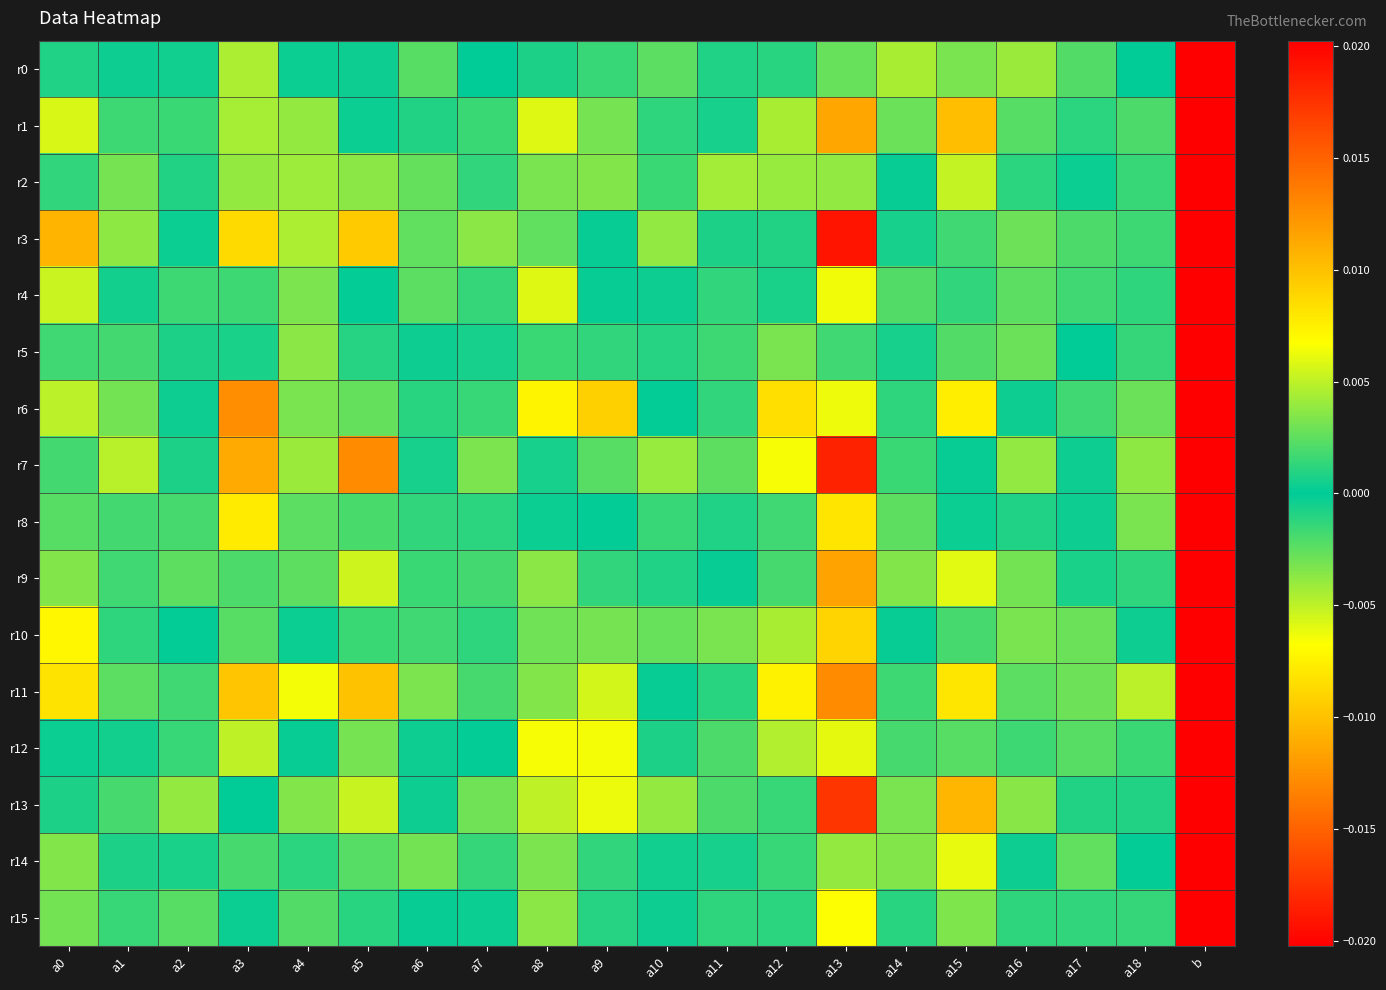

Rank the series at a17 from highest to lowest value.

r11, r10, r14, r6, r9, r7, r8, r5, r2, r13, r1, r15, r4, r3, r0, r12